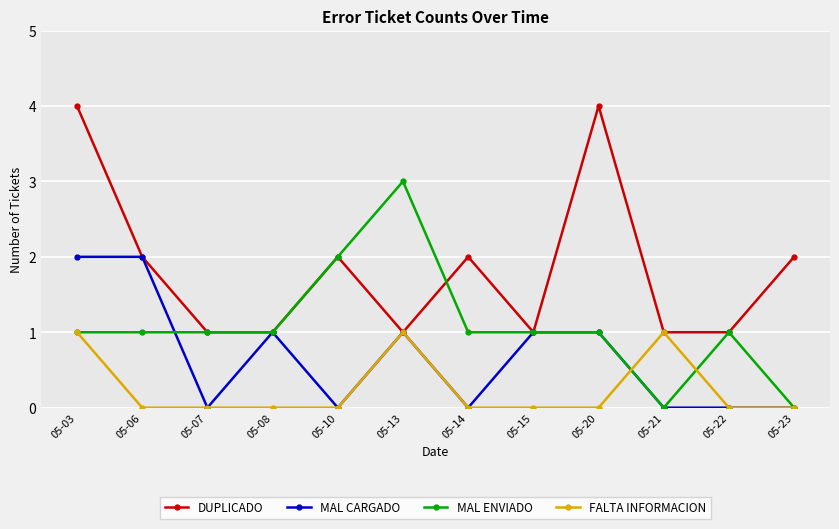

Where is the first local minimum for MAL CARGADO?

05-07